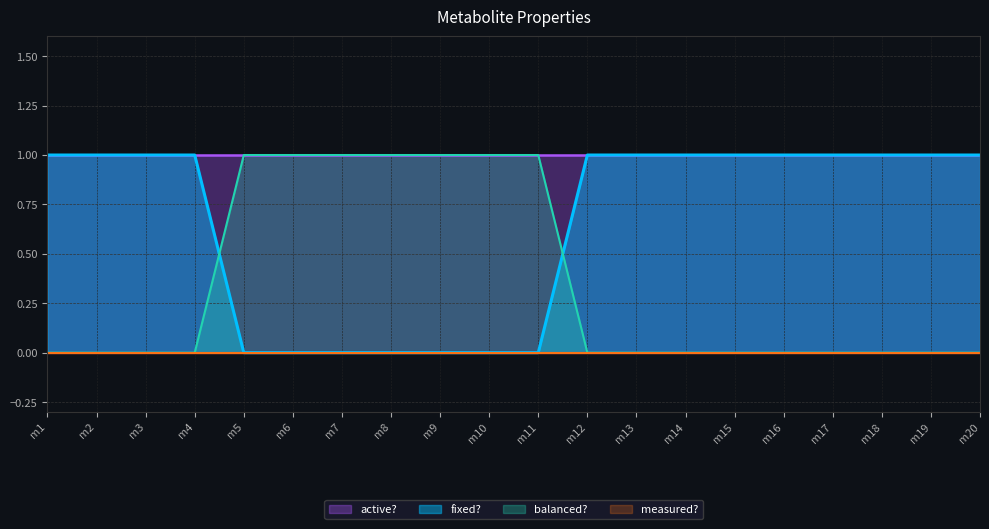

The active? series shows 1 at m6. True or false?

True